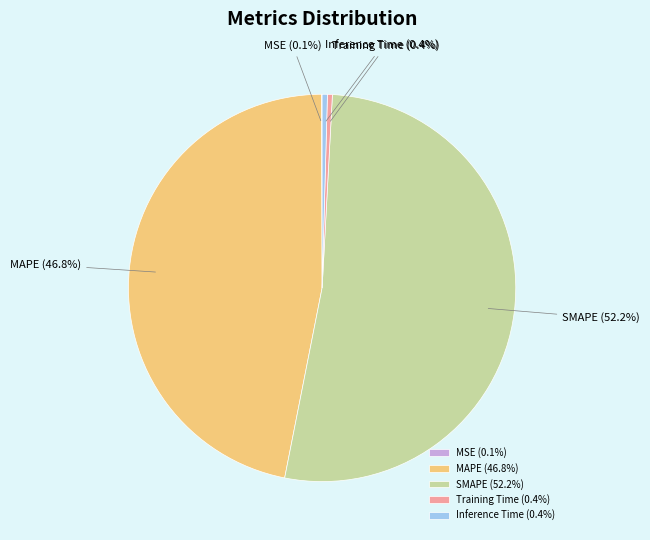

Which has a higher value, Training Time or SMAPE?

SMAPE